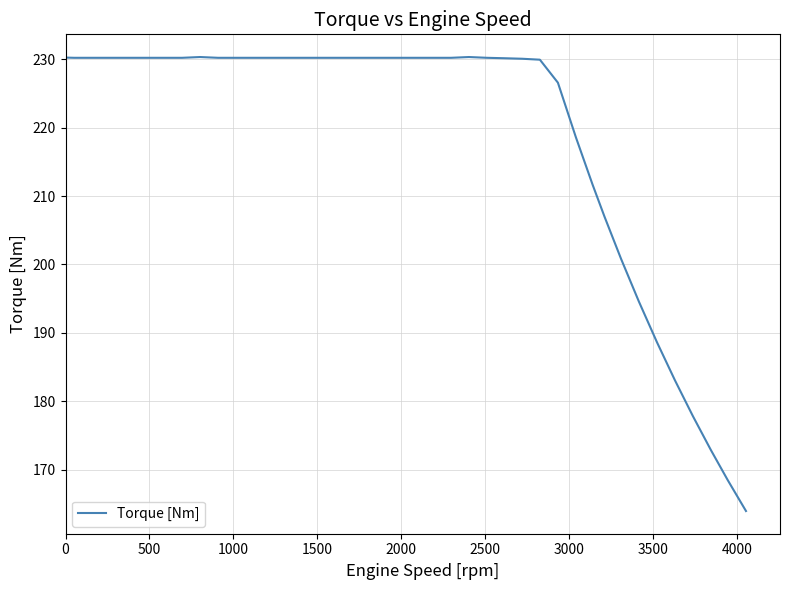

What is the minimum value shown in the chart?

164.0